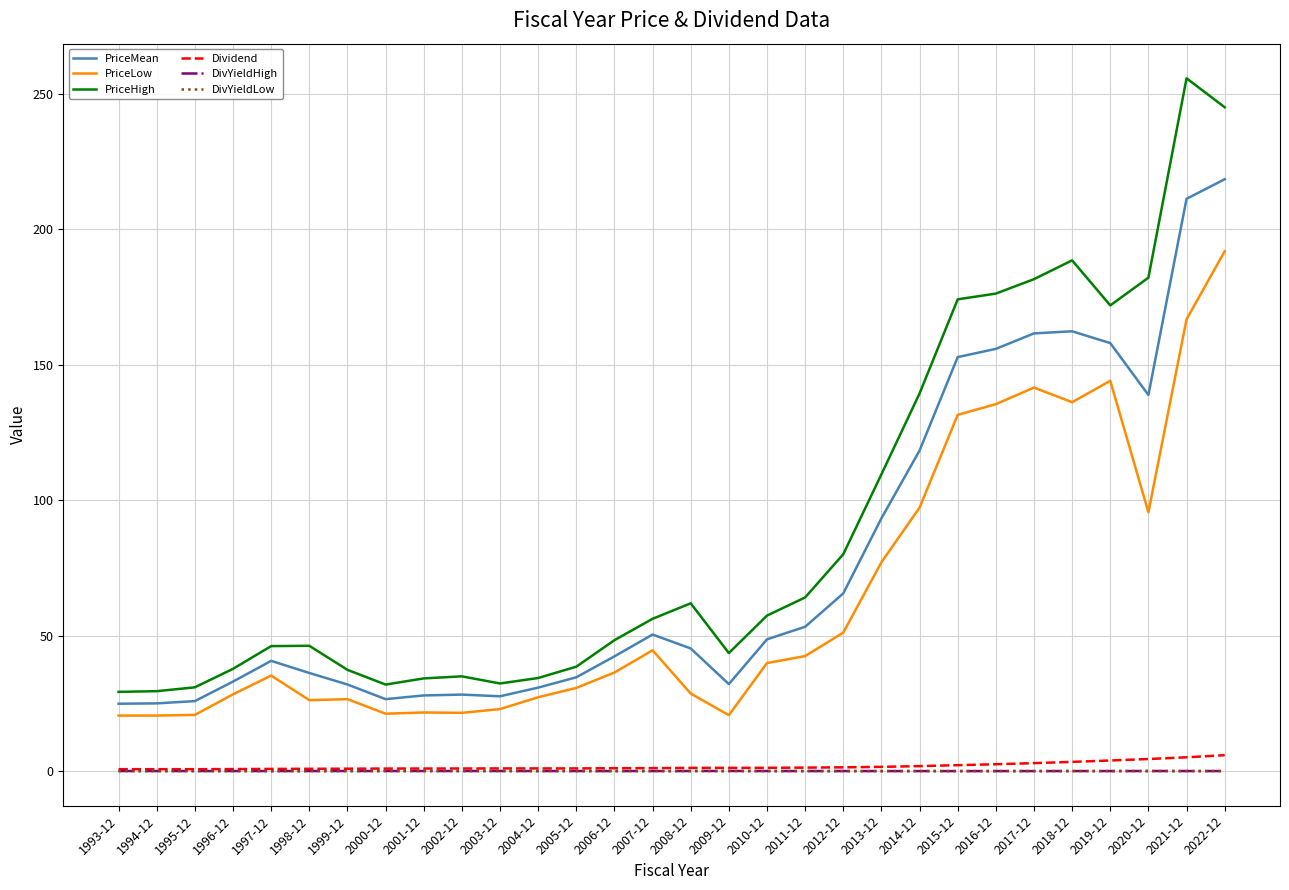

True or false: DivYieldHigh and DivYieldLow intersect in this chart.

False